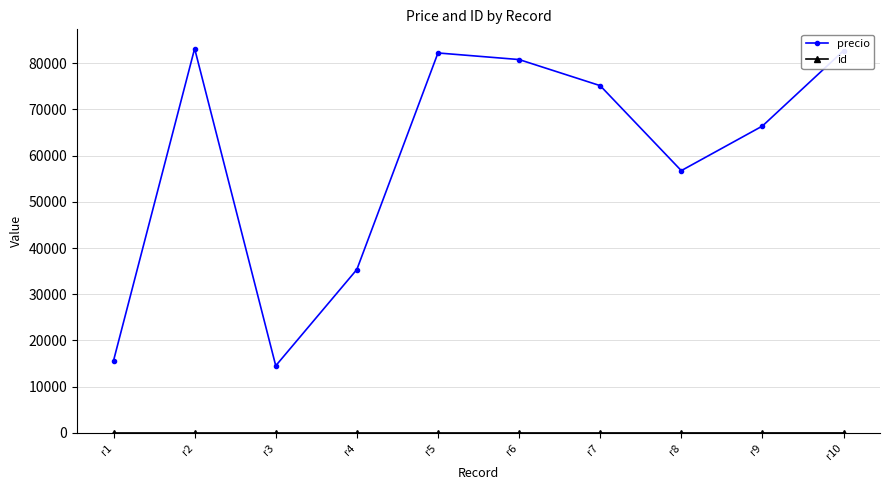

At how many categories does at least one series exceed 6186?

10